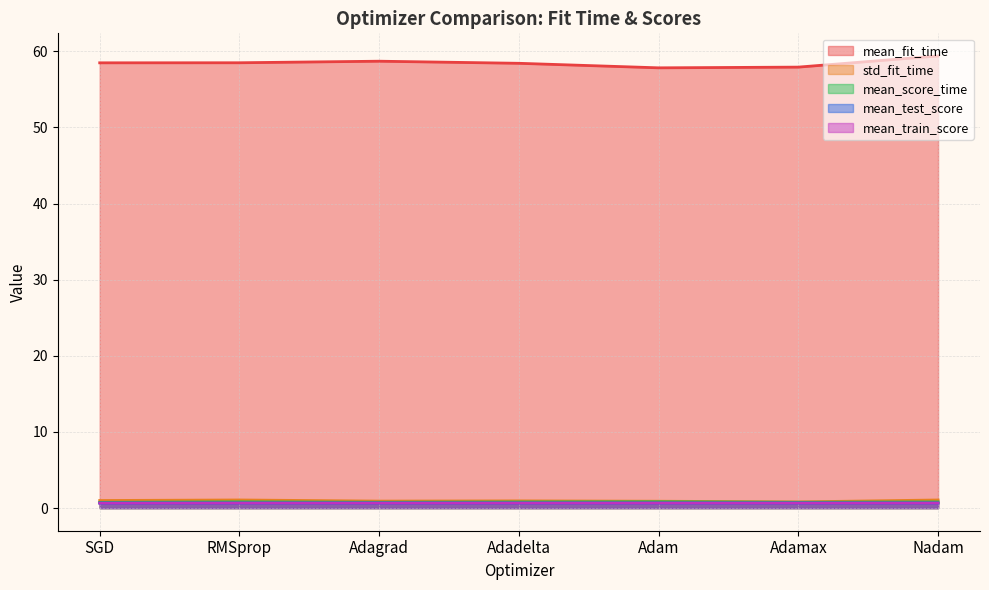

True or false: std_fit_time has more than 0 points higher than both neighbors.

True